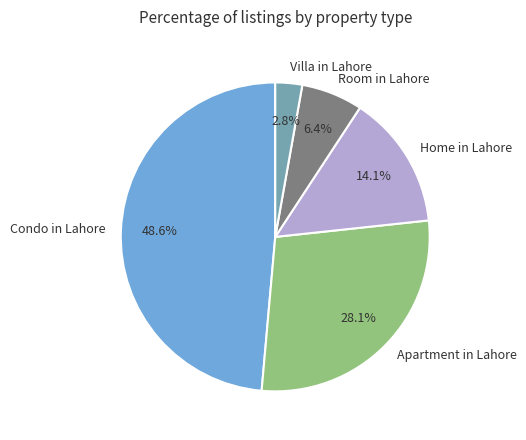

Is there a majority slice in this chart?

No